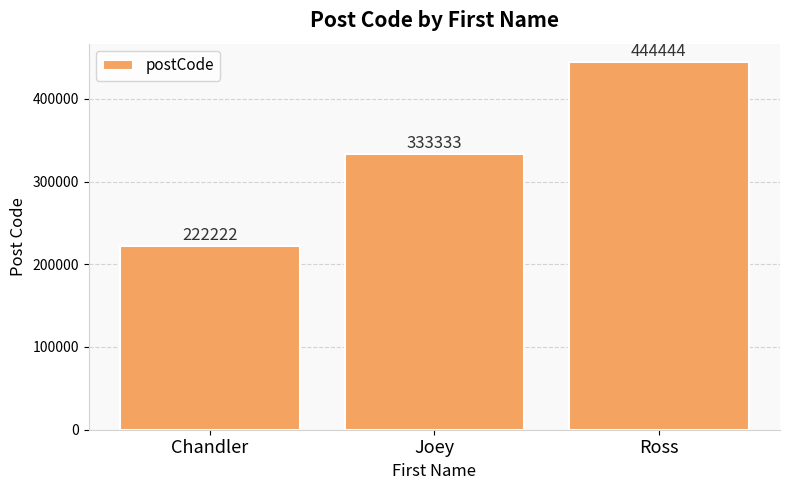

What is the change in value from Joey to Ross?

+111111